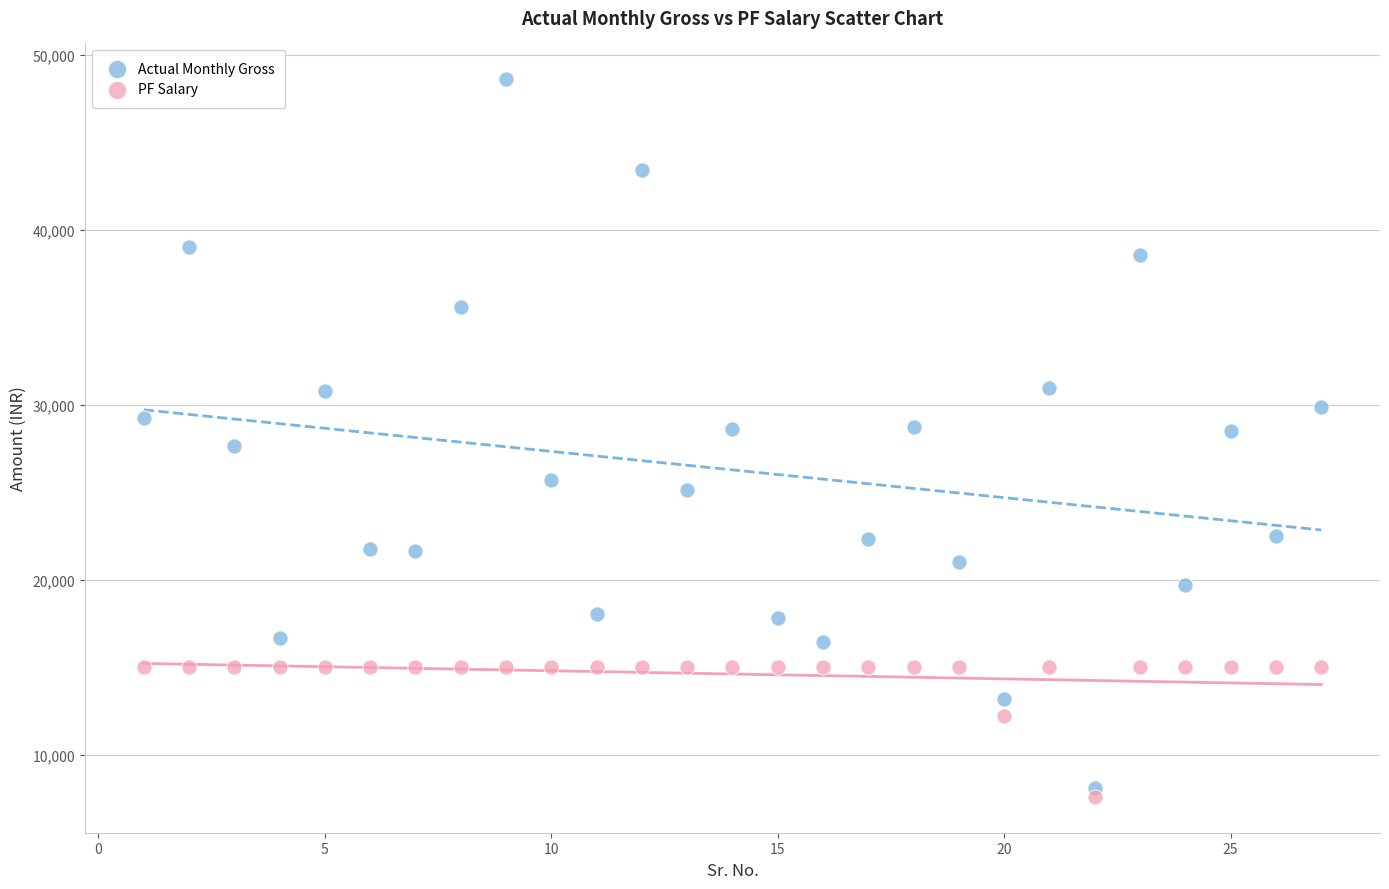

Which series reaches the maximum Y coordinate?

Actual Monthly Gross